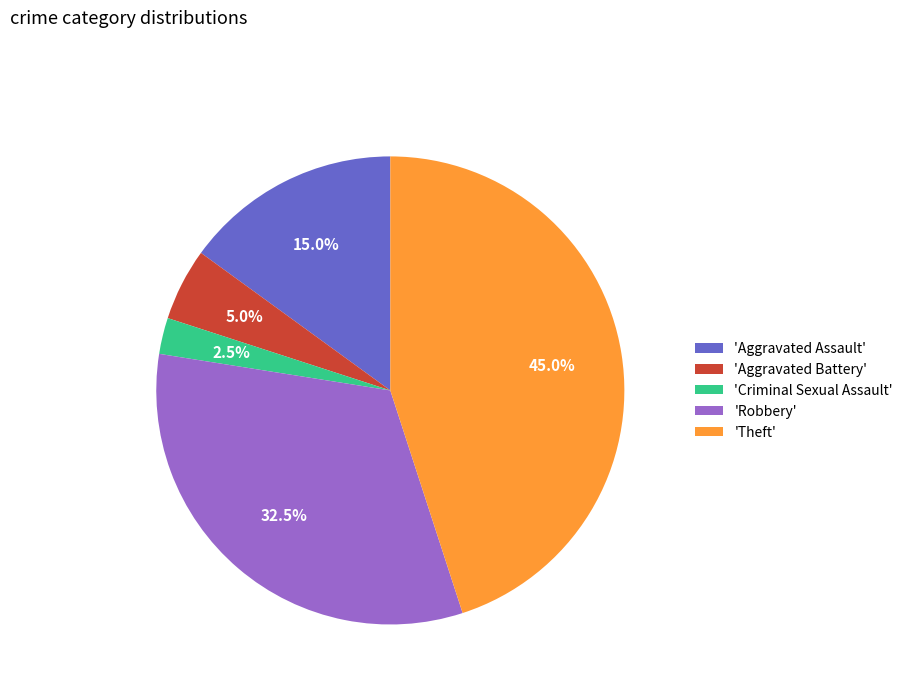

Between 'Criminal Sexual Assault' and 'Robbery', which is larger?

'Robbery'